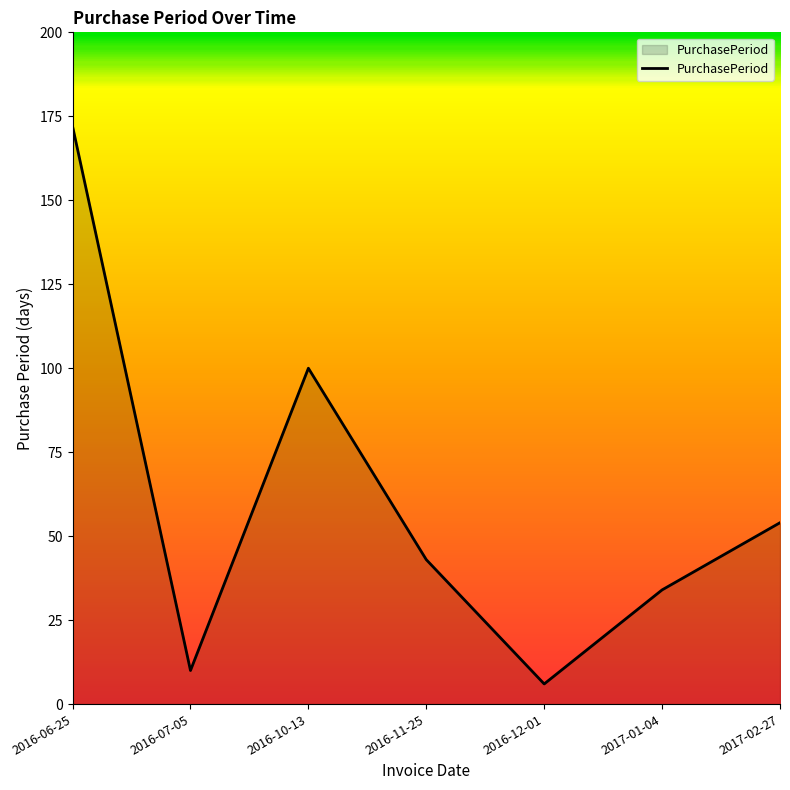

Count the number of data series in this chart.

1